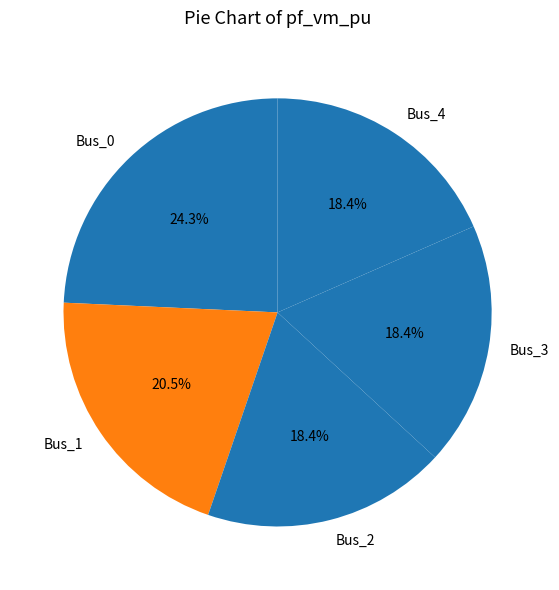

Between Bus_3 and Bus_1, which is larger?

Bus_1